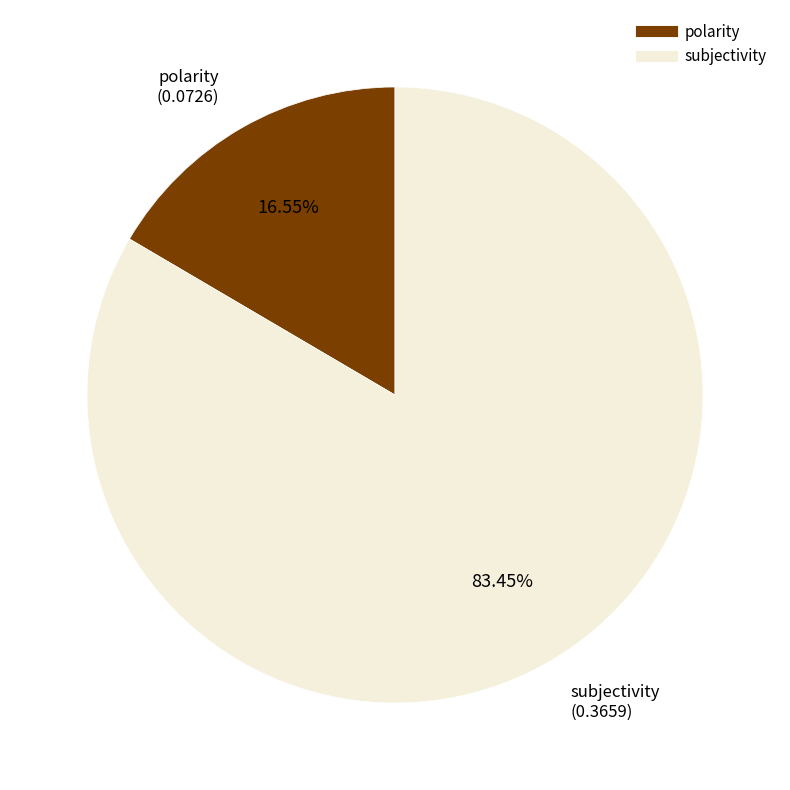

What percentage do polarity and subjectivity together represent?

100.0%